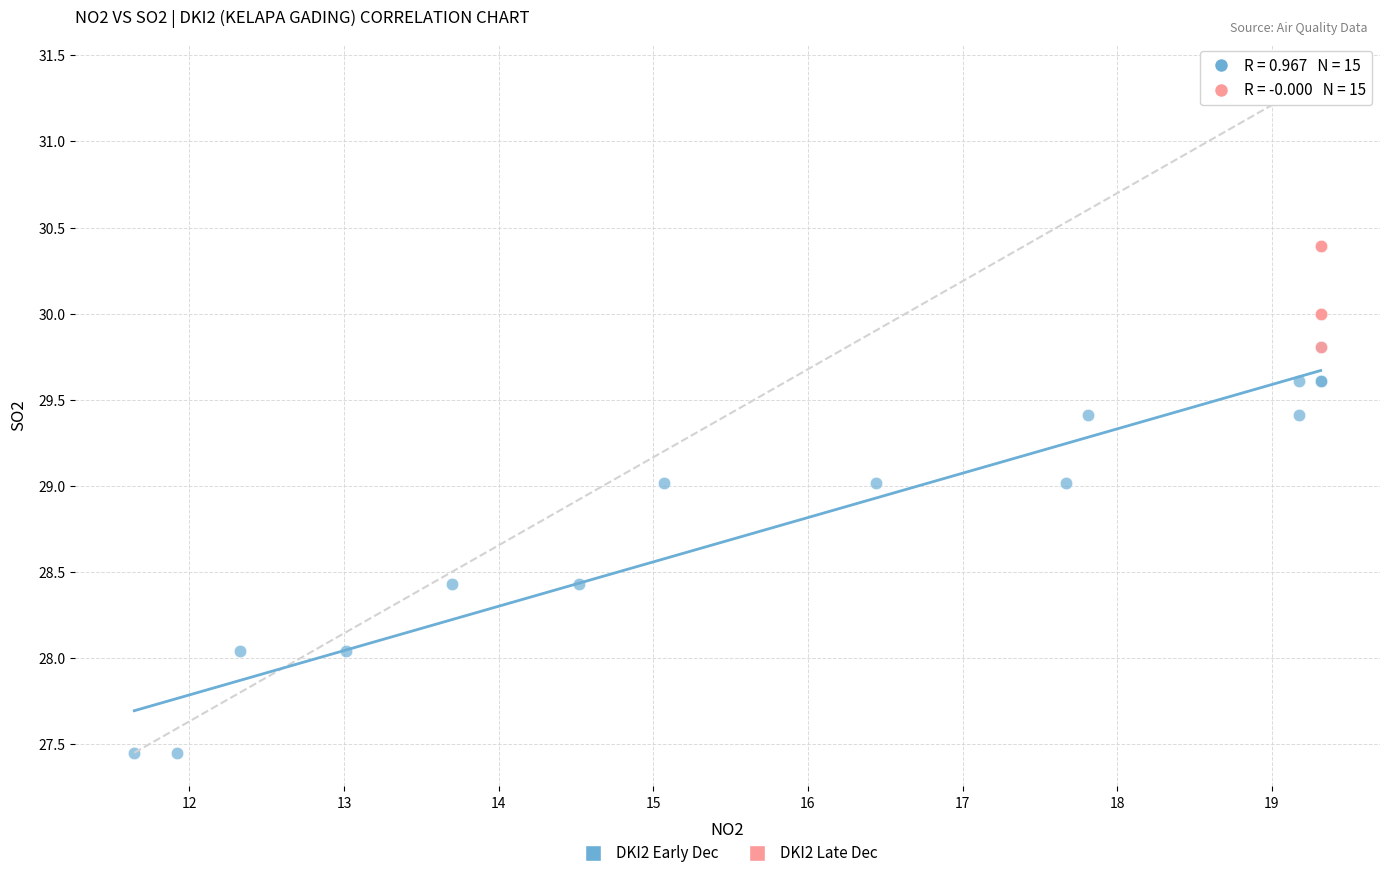

Which series contains the highest Y value?

DKI2 Late Dec